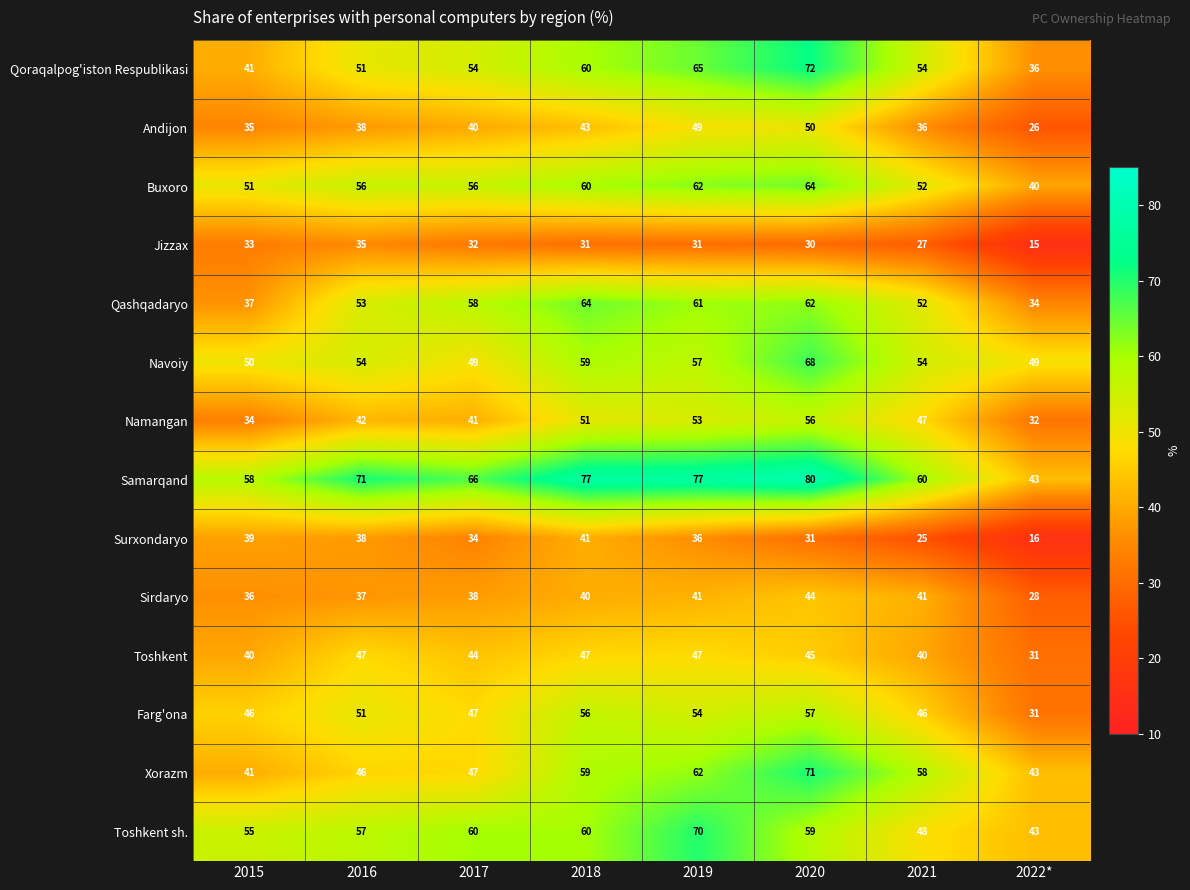

The value of Andijon at 2015 is 53. True or false?

False